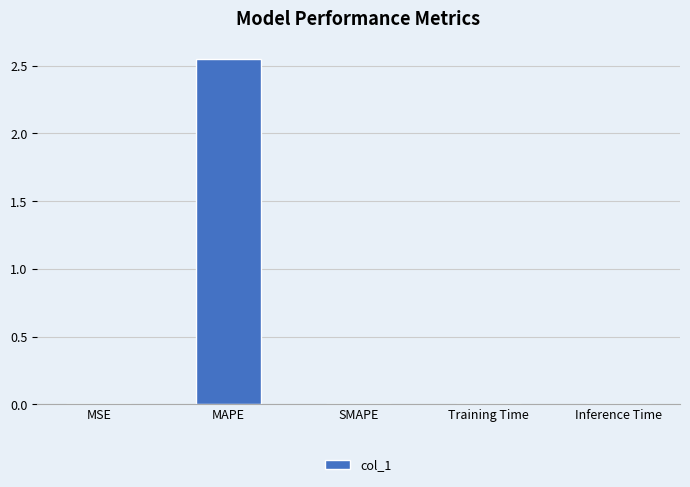

Between Inference Time and MAPE, which is larger?

MAPE